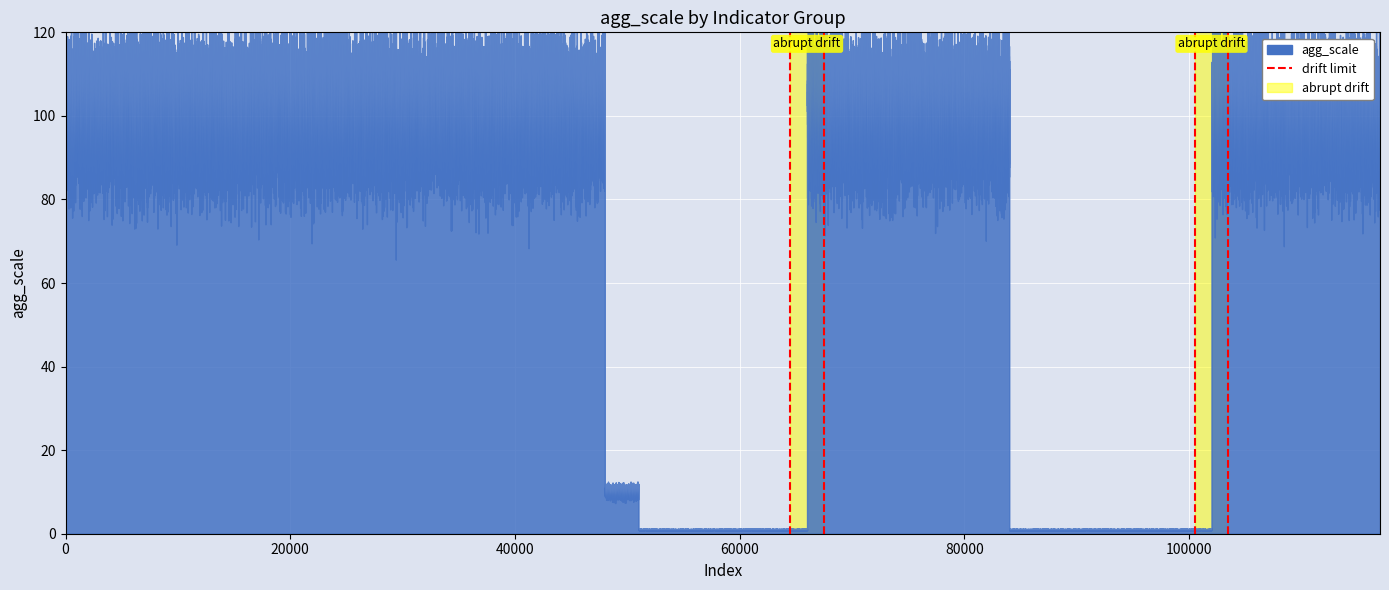

Count the values in the range 0 to 1.

2